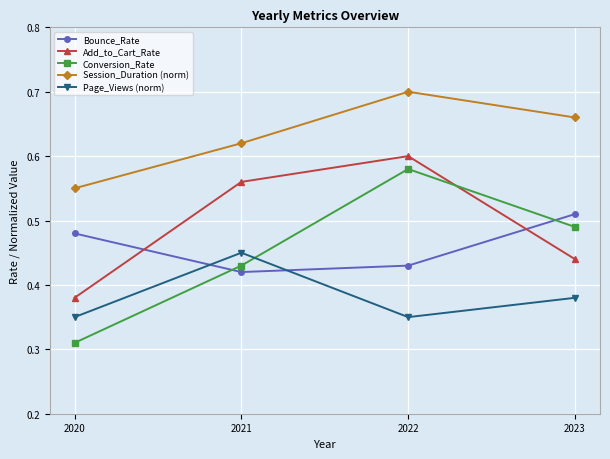

Between 2021 and 2023, which series saw the biggest shift?

Add_to_Cart_Rate